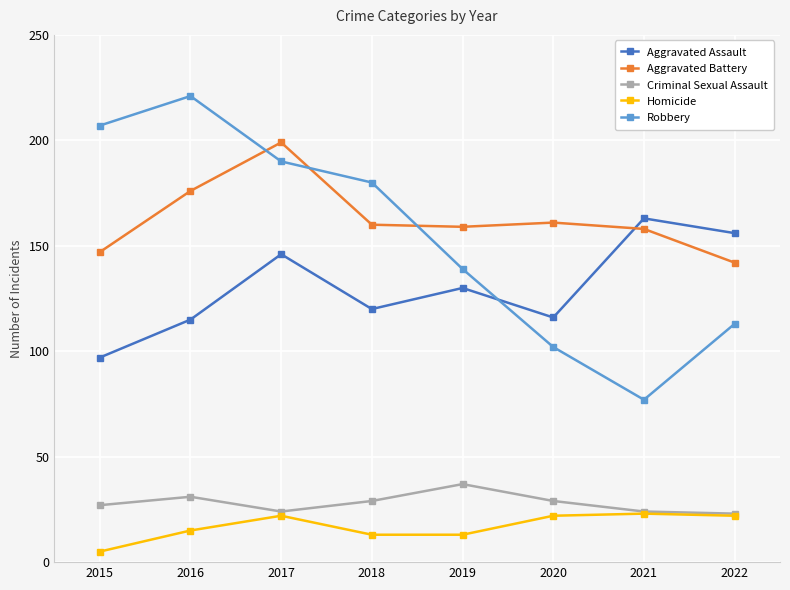

Which series has the largest range (max minus min)?

Robbery